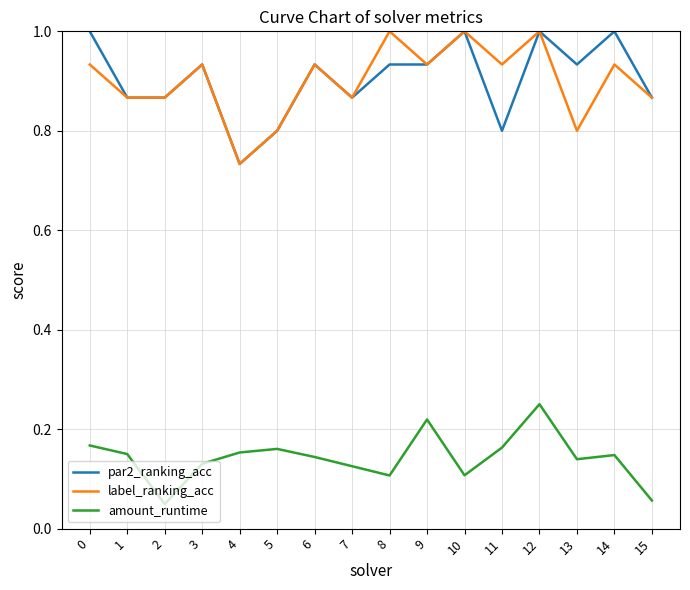

The value of amount_runtime at 1 is 0.1. True or false?

True